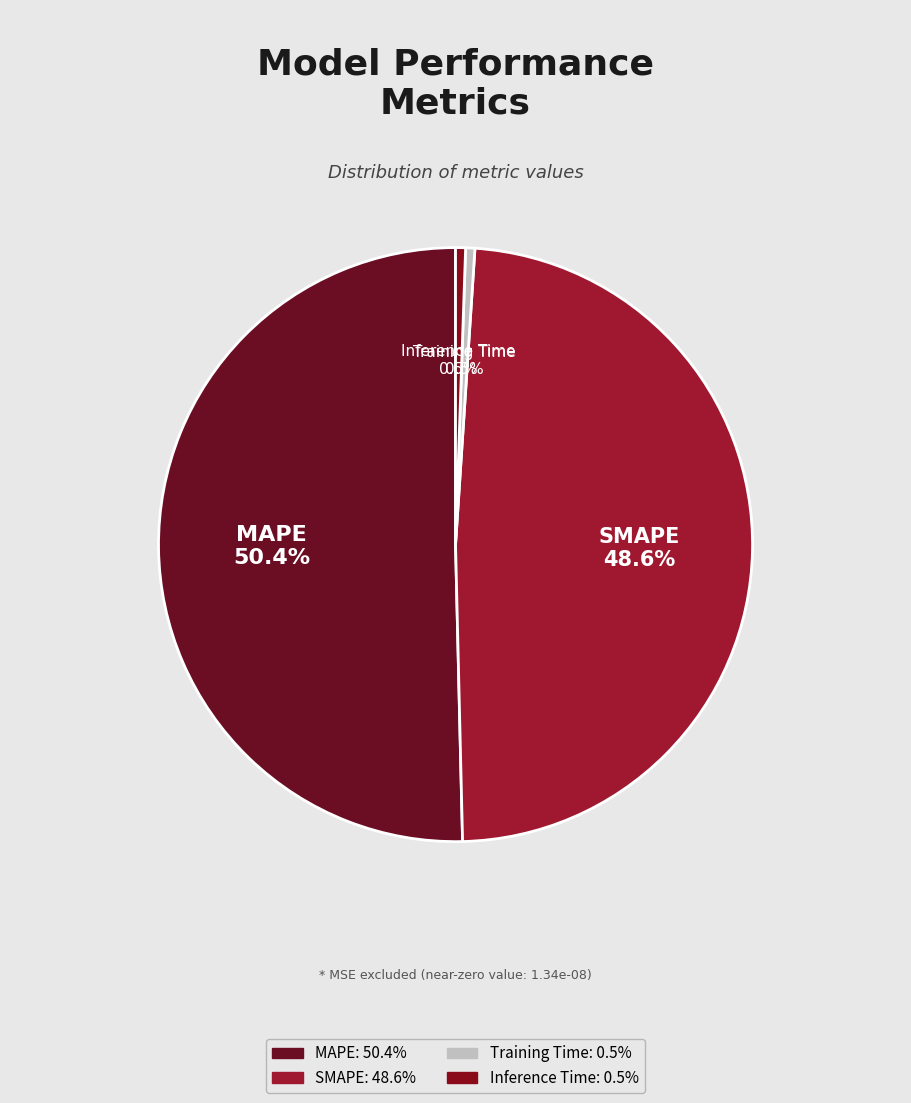

What percentage do Training Time and SMAPE together represent?

49.1%